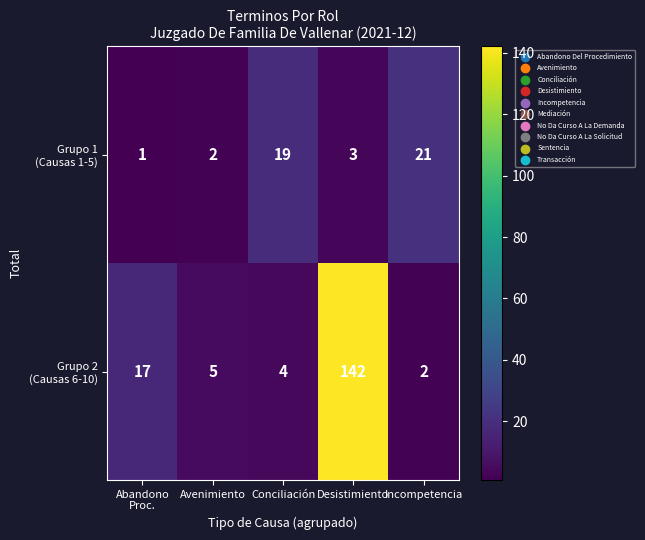

At which category is the sum across all series the highest?

Desistimiento